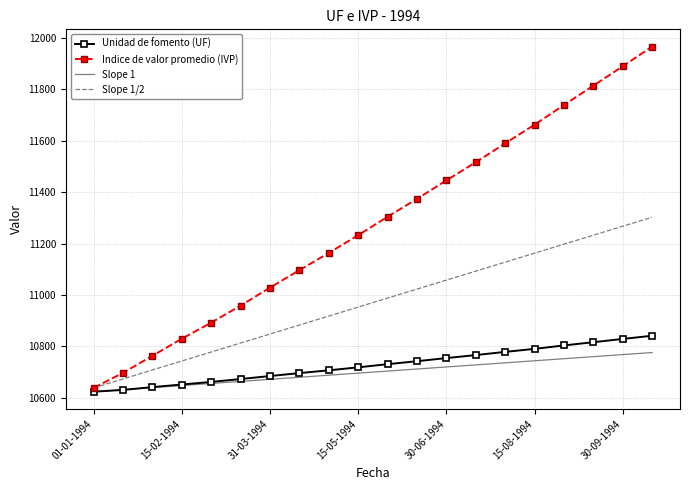

What is the greatest value displayed?

11966.4